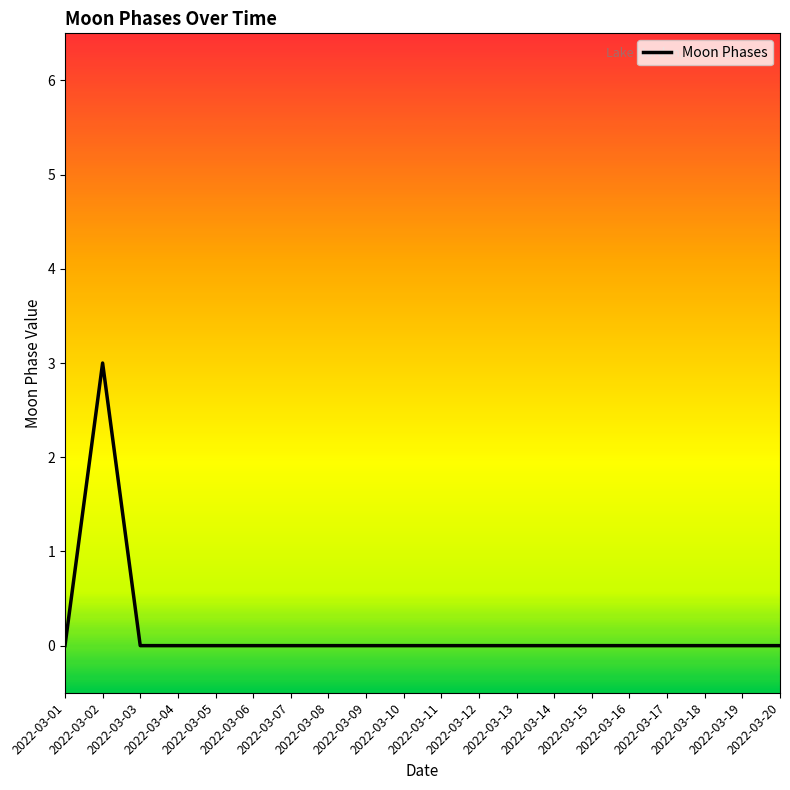

The chart shows a value of 0 at 2022-03-10. True or false?

True